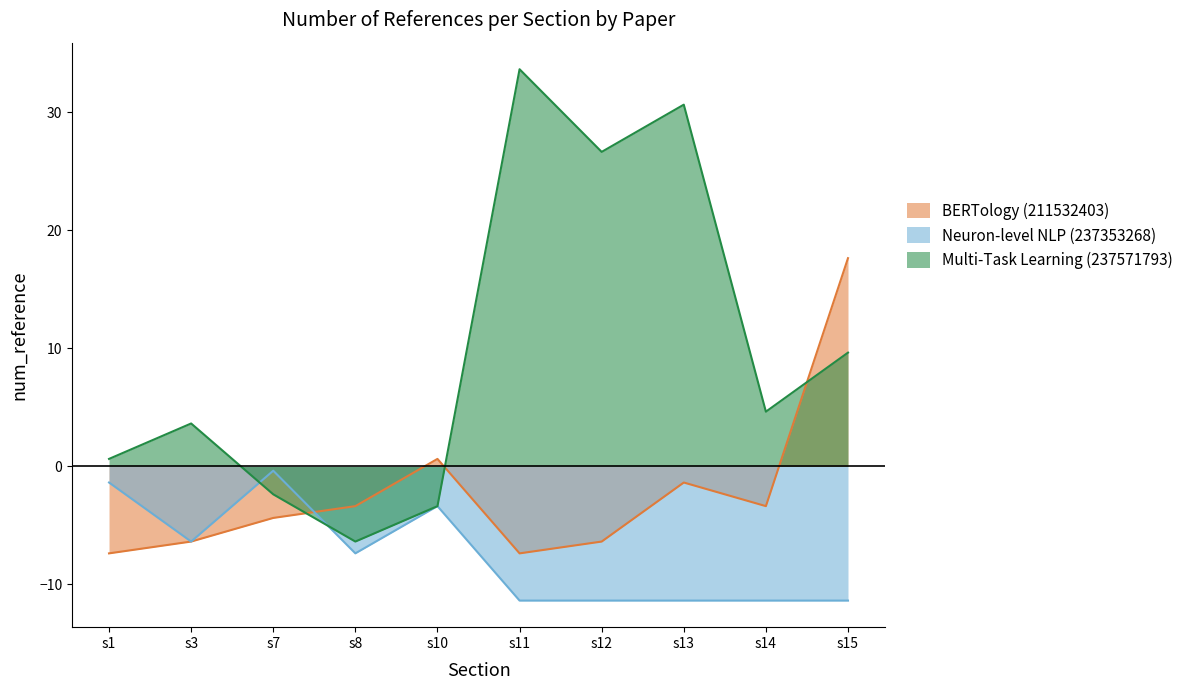

What is the difference between the maximum and minimum values in the Multi-Task Learning (237571793) series?

40.0